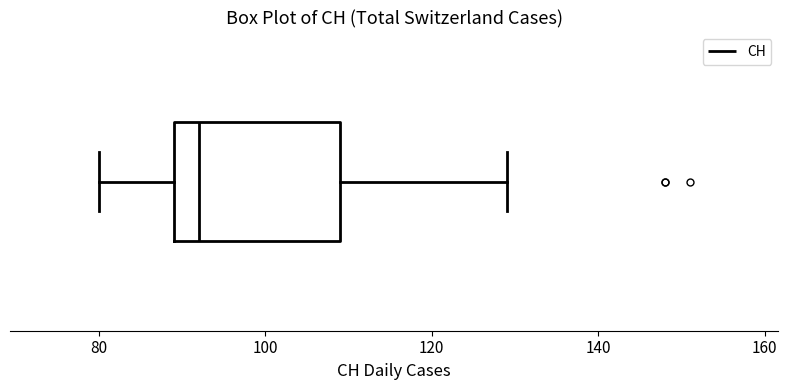

Read this box plot against the x-axis: the position of the median line, the range covered by the box, and the ends of both whiskers. The values are not printed on the chart, so give them approximately, as read against the axis.

median 92, box 90 to 110, whiskers 80 to 130